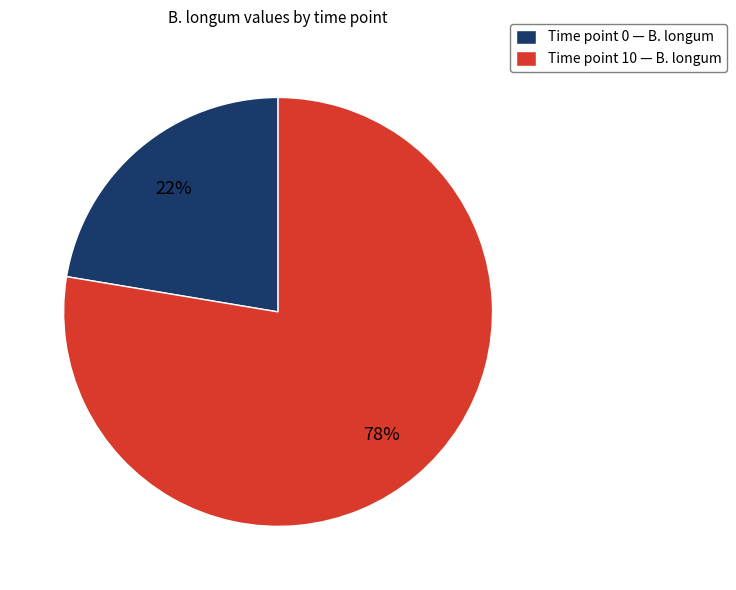

Between Time point 10 — B. longum and Time point 0 — B. longum, which is larger?

Time point 10 — B. longum